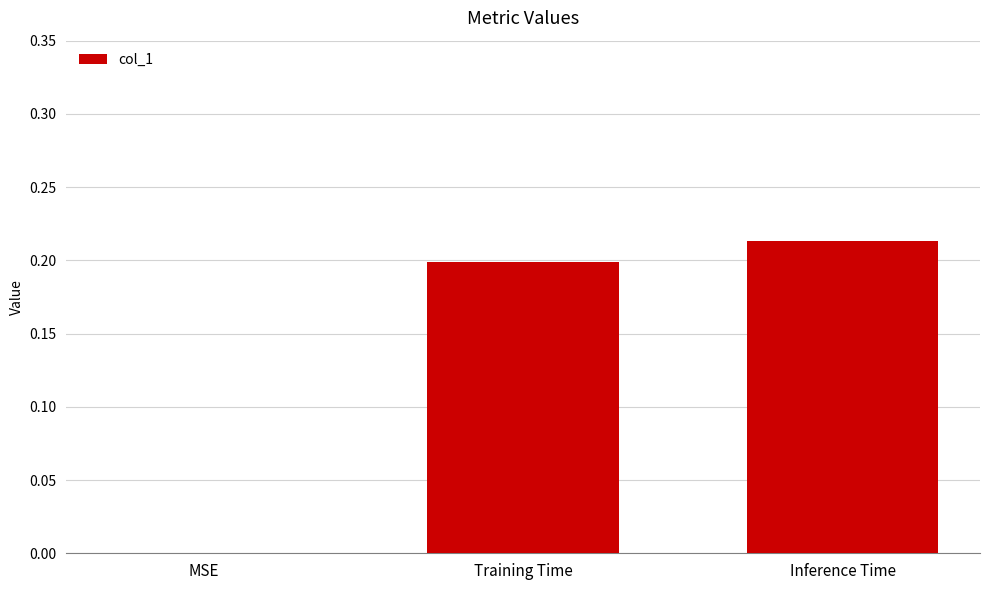

What is the sum of the values at Inference Time and Training Time?

0.4